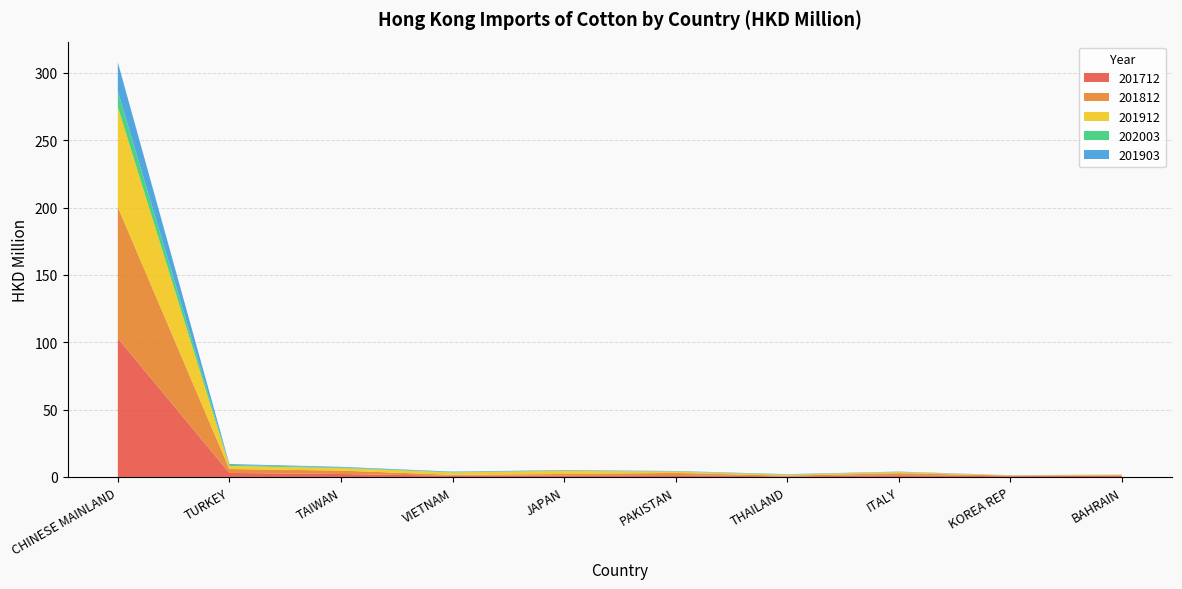

Reading left to right, what are all the values shown in this chart?

201712: CHINESE MAINLAND=103.0	TURKEY=3.0	TAIWAN=2.2	VIETNAM=0.9	JAPAN=1.1	PAKISTAN=1.3	THAILAND=0.4	ITALY=1.3	KOREA REP=0.6	BAHRAIN=0.9
201812: CHINESE MAINLAND=97.5	TURKEY=2.9	TAIWAN=2.5	VIETNAM=0.7	JAPAN=1.1	PAKISTAN=1.7	THAILAND=0.6	ITALY=1.5	KOREA REP=0.4	BAHRAIN=0.4
201912: CHINESE MAINLAND=74.2	TURKEY=2.3	TAIWAN=1.9	VIETNAM=1.8	JAPAN=2.3	PAKISTAN=1.0	THAILAND=0.7	ITALY=0.9	KOREA REP=0.2	BAHRAIN=0.4
202003: CHINESE MAINLAND=11.5	TURKEY=0.8	TAIWAN=0.4	VIETNAM=0.3	JAPAN=0.2	PAKISTAN=0.2	THAILAND=0.1	ITALY=0.1	KOREA REP=0.0	BAHRAIN=0.0
201903: CHINESE MAINLAND=21.6	TURKEY=0.6	TAIWAN=0.5	VIETNAM=0.3	JAPAN=0.3	PAKISTAN=0.2	THAILAND=0.3	ITALY=0.2	KOREA REP=0.1	BAHRAIN=0.1